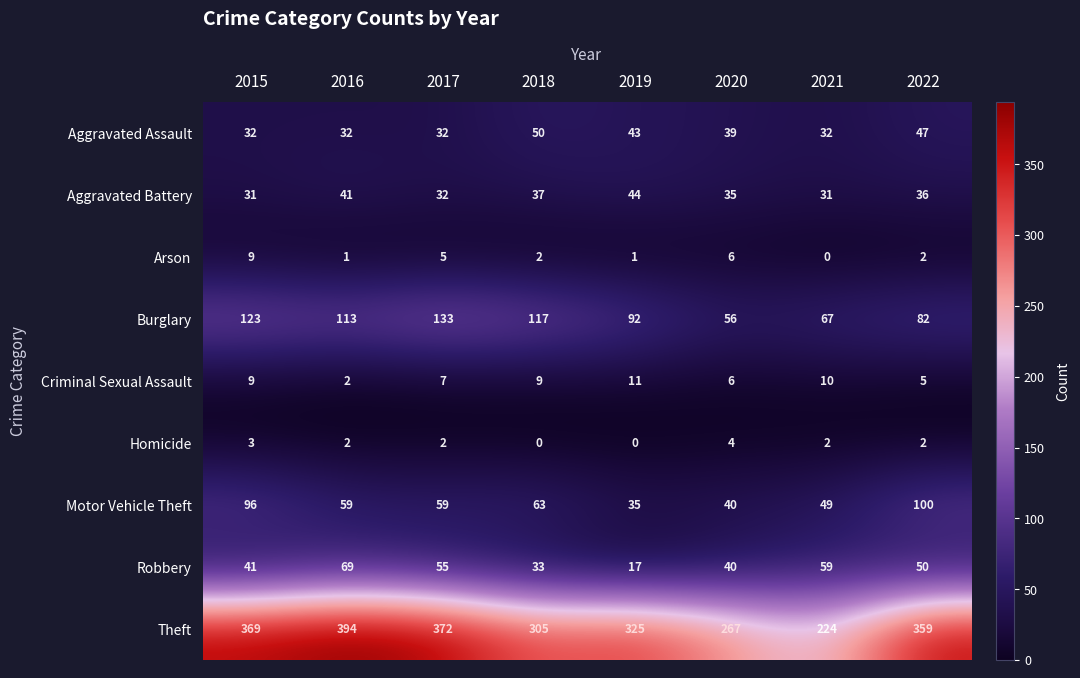

What is the difference between the second highest and minimum values in the Motor Vehicle Theft series?

61